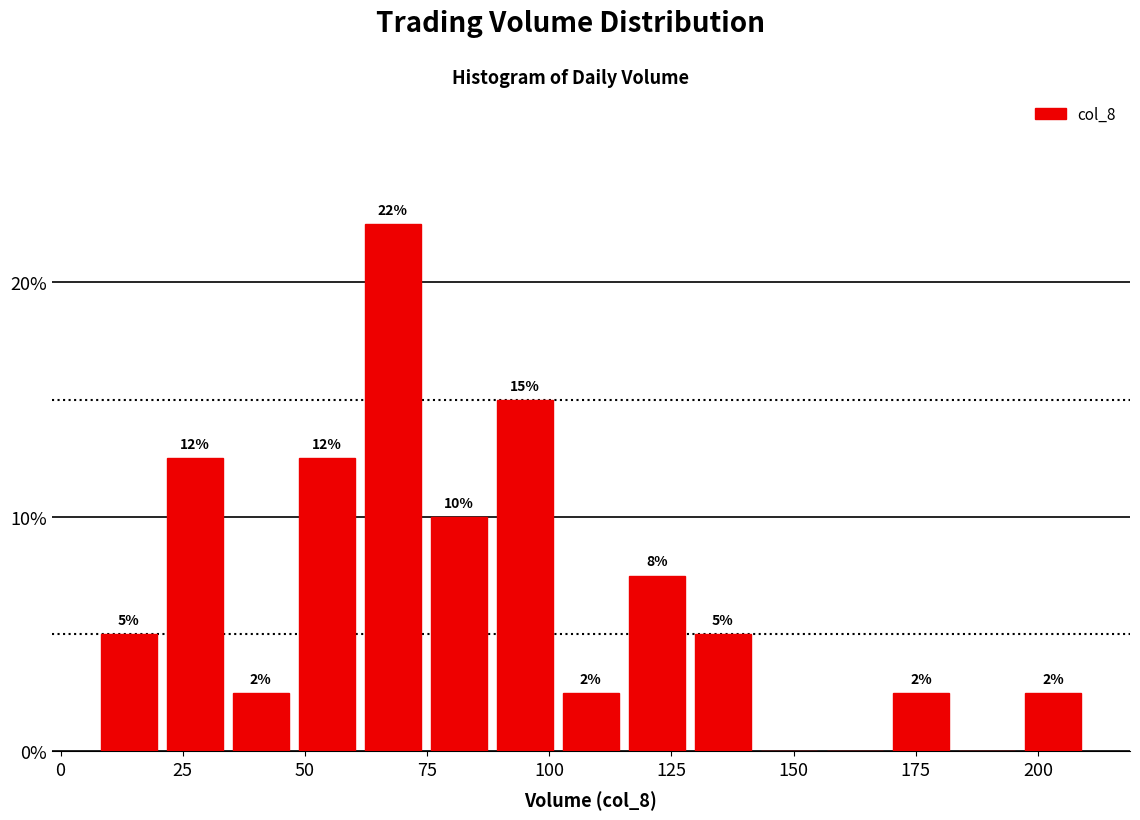

Around what value on the x-axis is the tallest bar? Give the approximate position of its centre, as read against the axis.

70